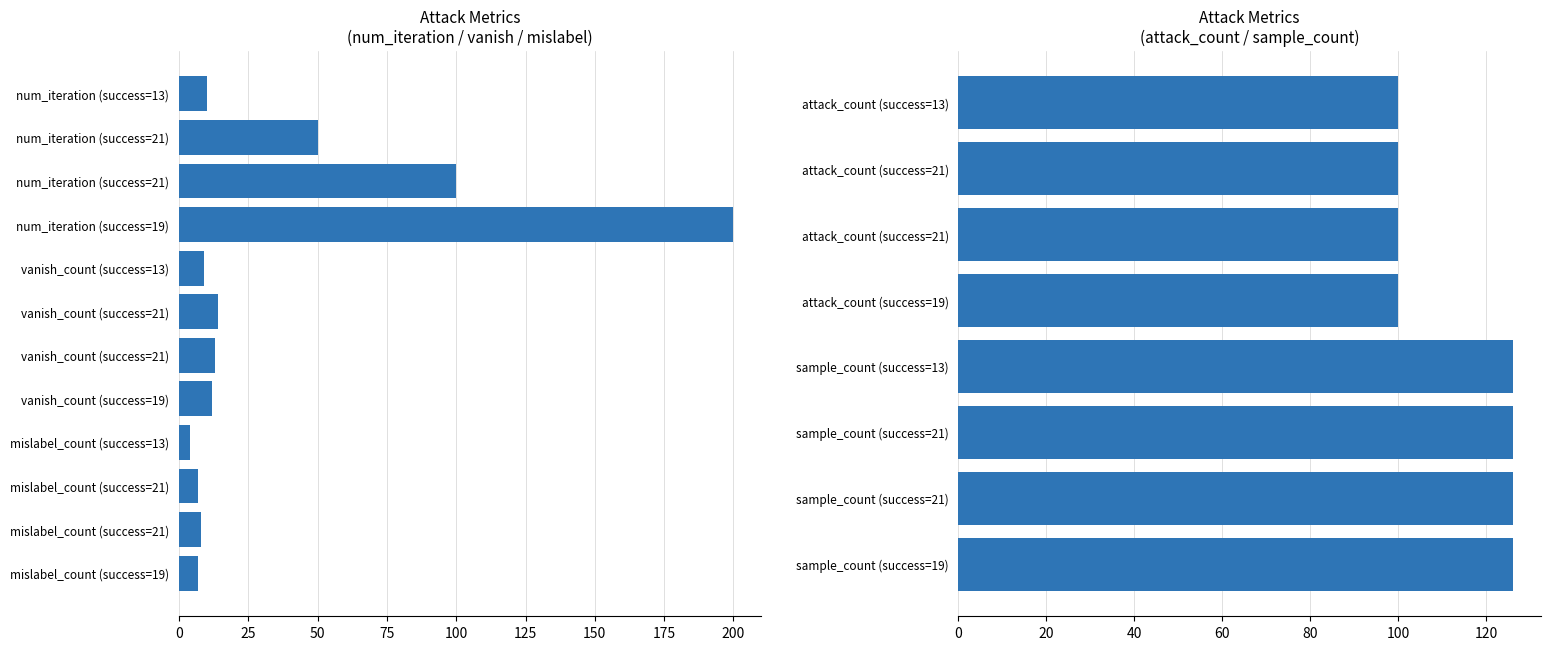

What is the ratio of the value at sample_count (success=21) to the value at sample_count (success=13)?

1.0